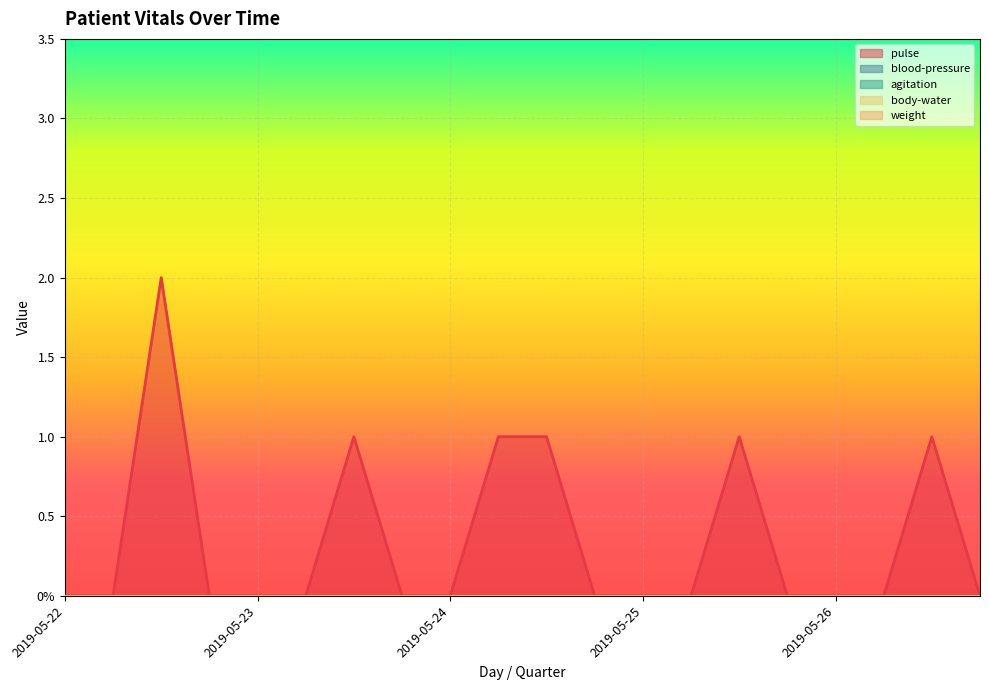

Where is agitation nearest to the value 0?

2019-05-22 00-06